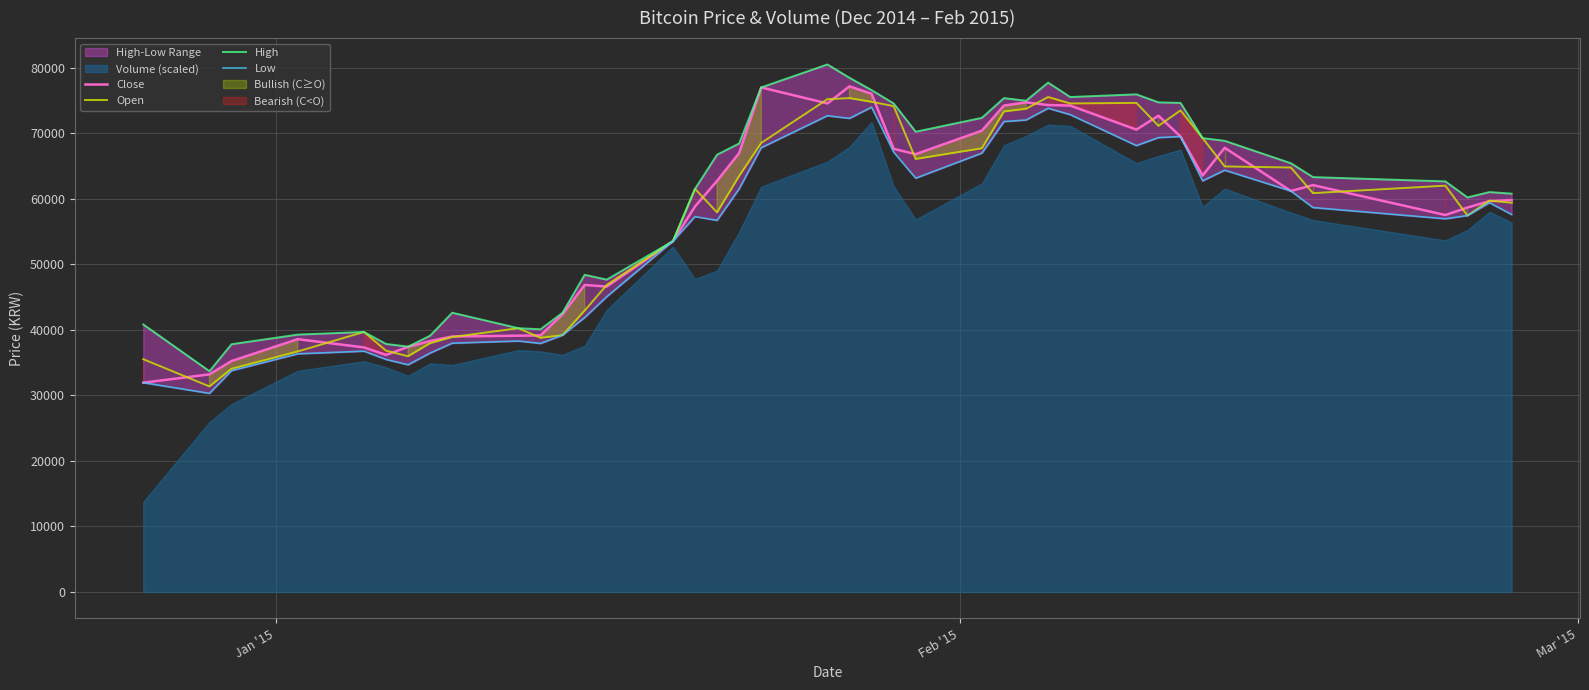

How many data points in Open are above 61530?

19